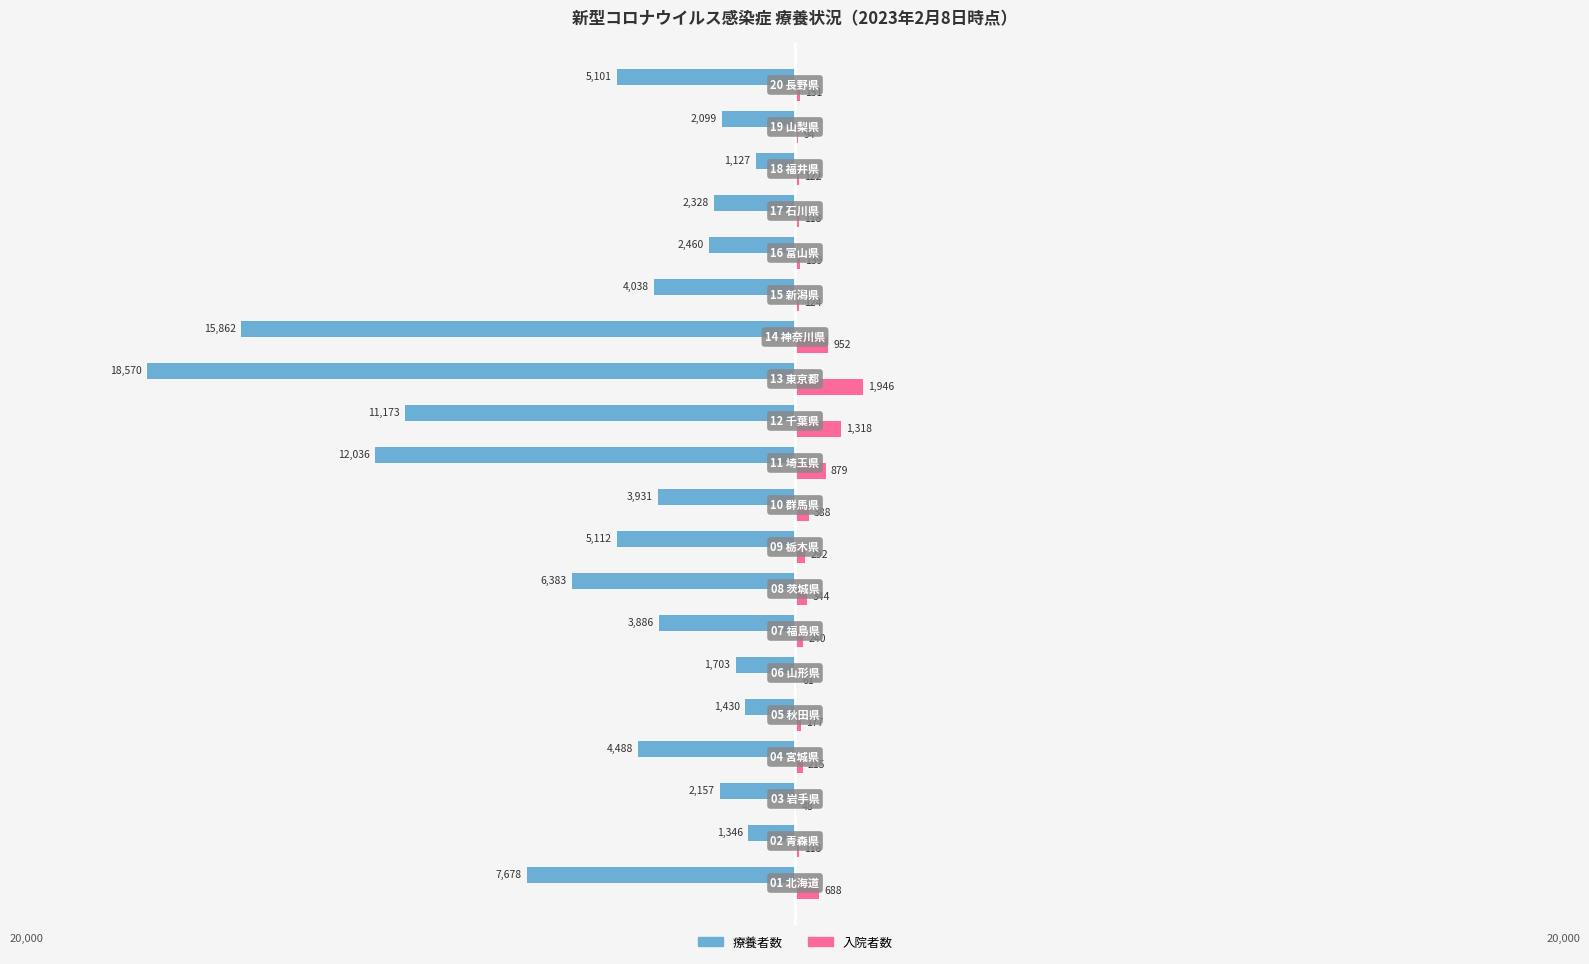

What are all the series names shown in the legend?

療養者数, 入院者数